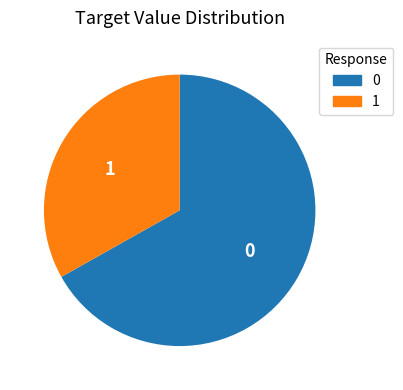

Approximately how many times larger is the value at 1 compared to 0?

0.5